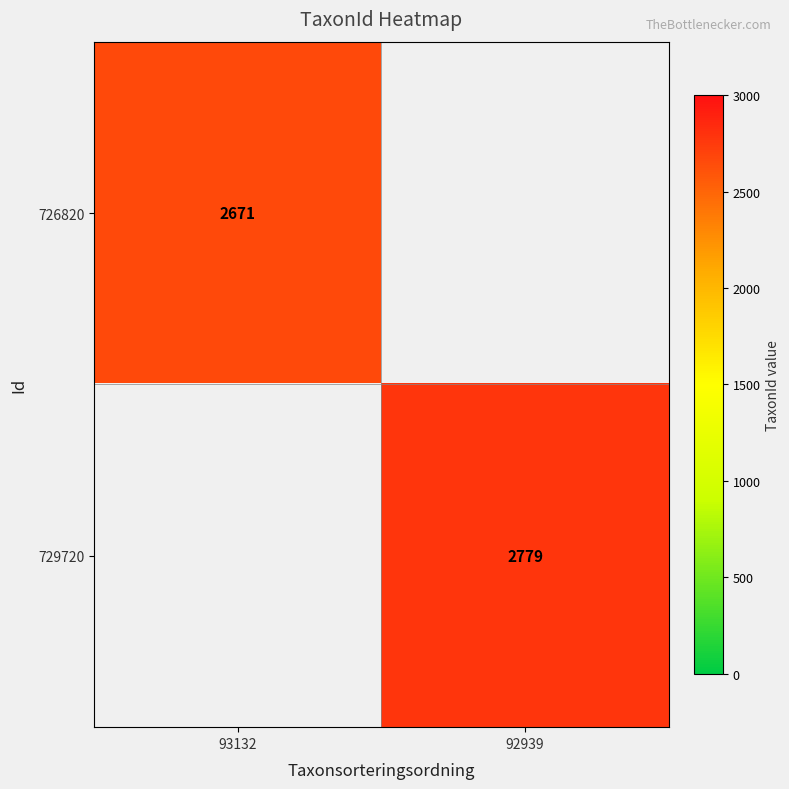

The 729720 series shows 2779 at 92939. True or false?

True